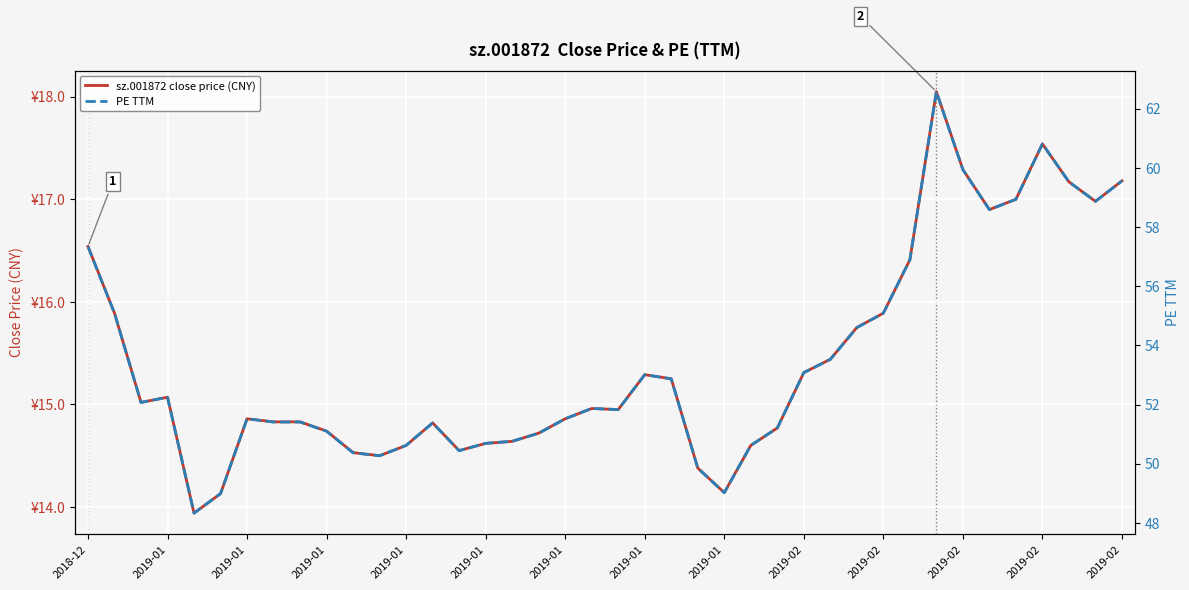

What are all the series names shown in the legend?

sz.001872 close price (CNY), PE TTM